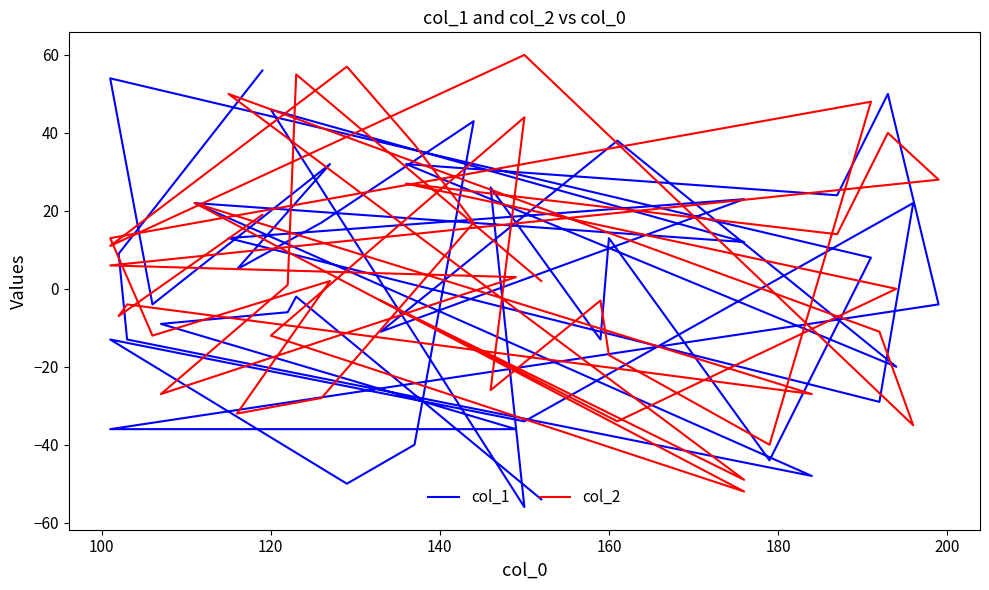

What are all the series names shown in the legend?

col_1, col_2